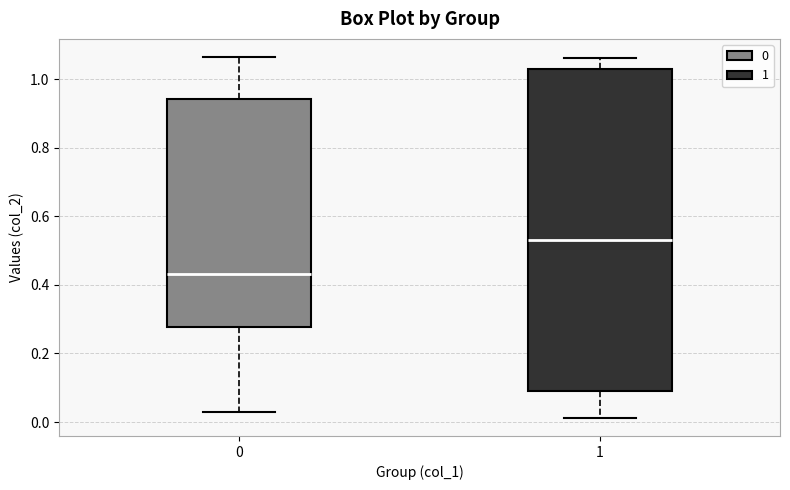

Reading left to right, read every box against the y-axis: the position of its median line, the range the box covers, and the ends of its whiskers. The values are not printed on the chart, so give them approximately, as read against the axis.

0: median 0.44, box 0.28 to 0.94, whiskers 0.02 to 1.06
1: median 0.54, box 0.10 to 1.02, whiskers 0.02 to 1.06